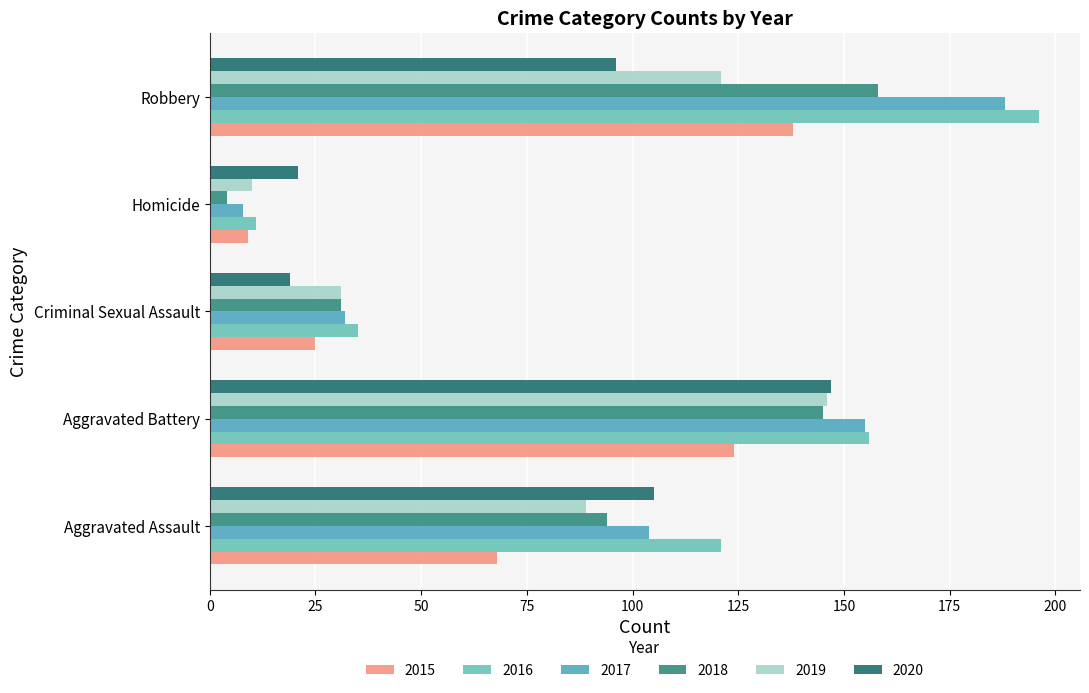

True or false: 2015 has a value of 124 at Aggravated Battery.

True